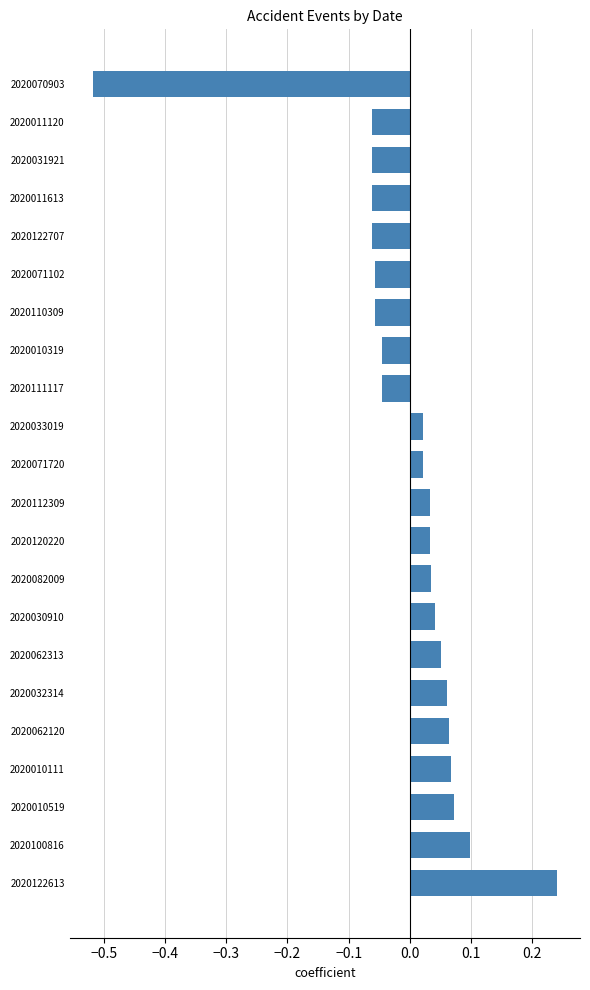

What is the difference between the maximum and minimum values?

0.8